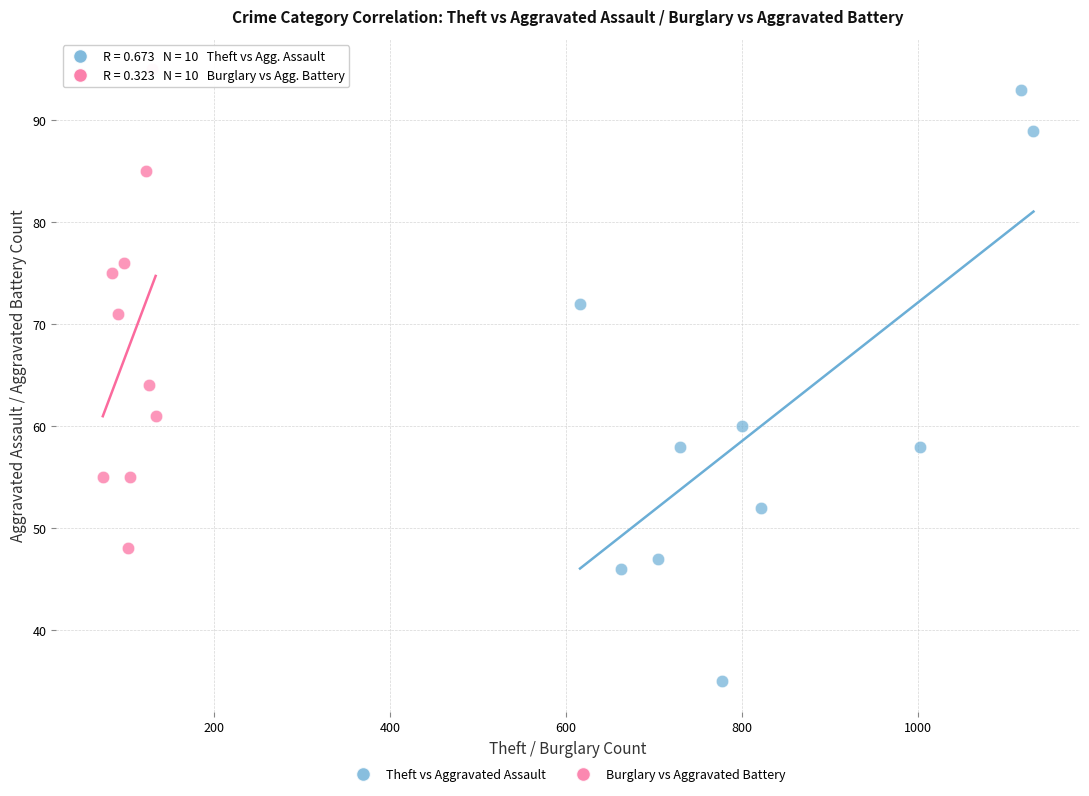

Which series has the widest spread of Y values?

Theft vs Aggravated Assault